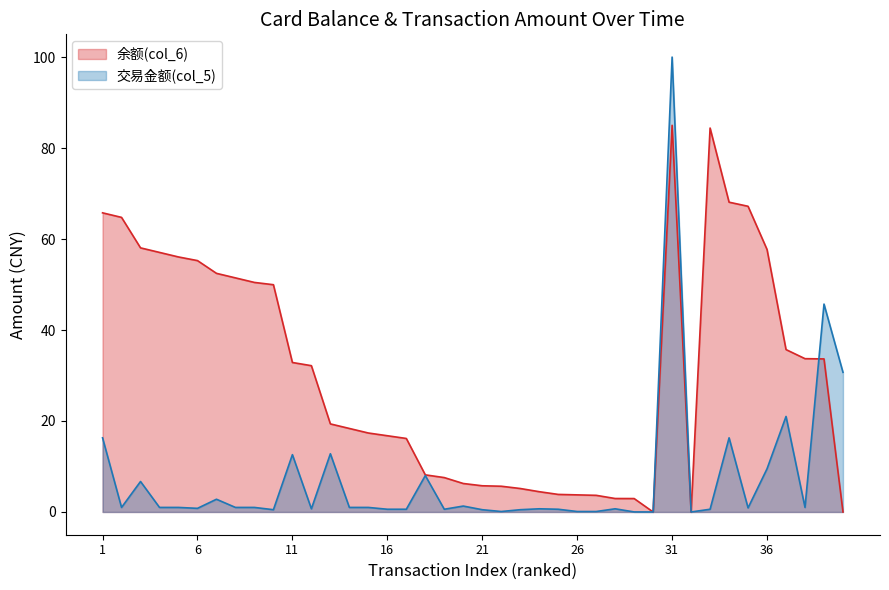

How many intersections are there between 交易金额(col_5) and 余额(col_6)?

1